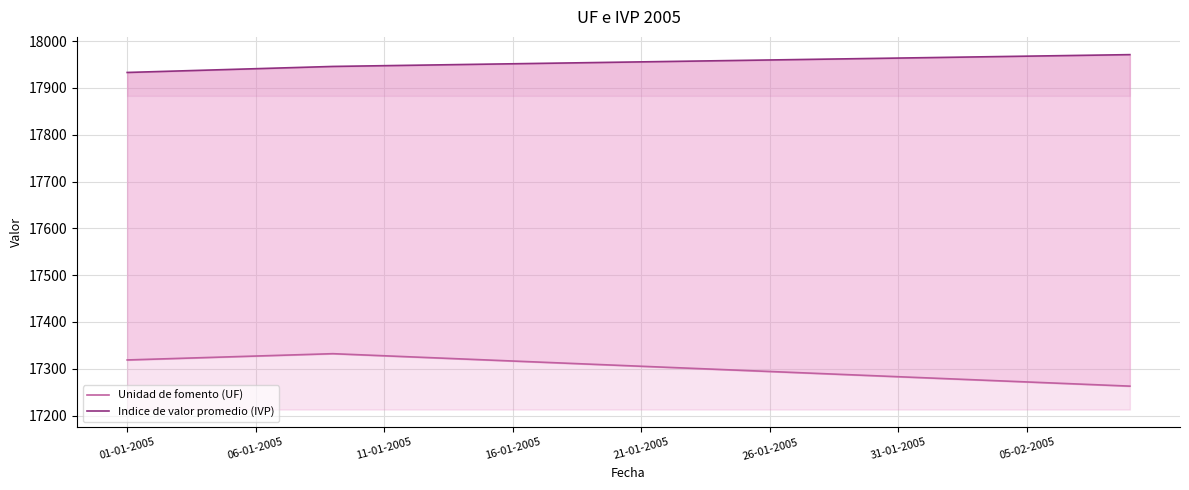

Which category has the lowest value in the Unidad de fomento (UF) series?

39